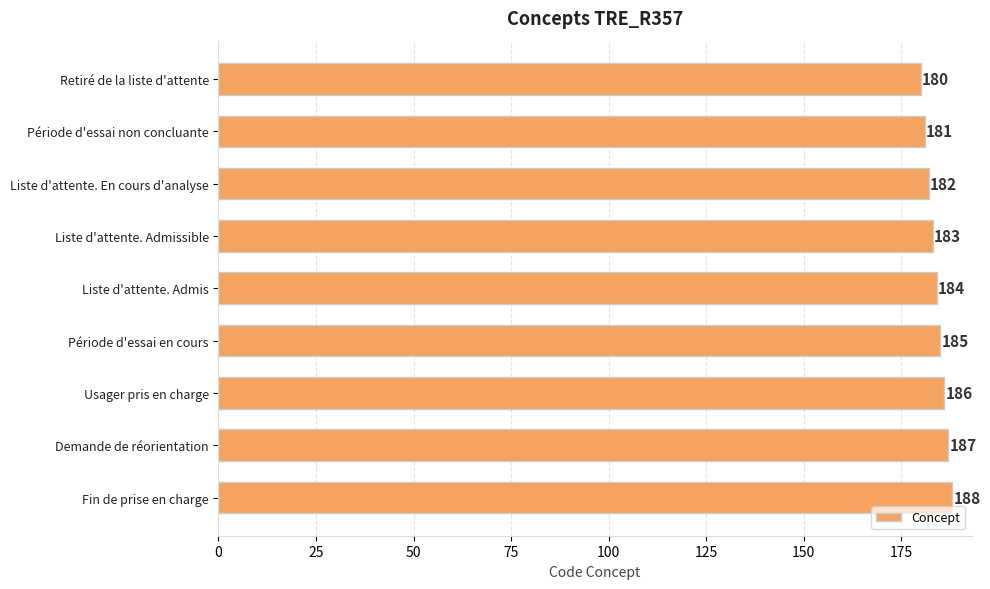

Reading top to bottom, transcribe all the data shown in this chart.

Retiré de la liste d'attente=180	Période d'essai non concluante=181	Liste d'attente. En cours d'analyse=182	Liste d'attente. Admissible=183	Liste d'attente. Admis=184	Période d'essai en cours=185	Usager pris en charge=186	Demande de réorientation=187	Fin de prise en charge=188